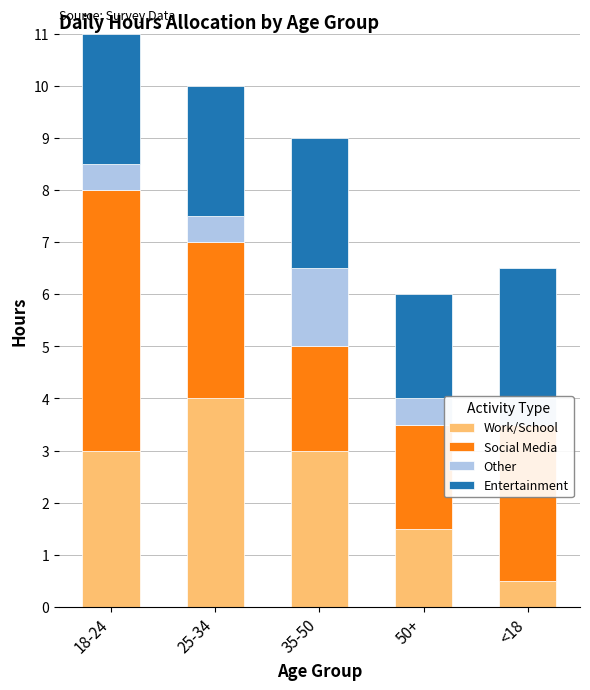

At which label is Other closest to 1?

18-24